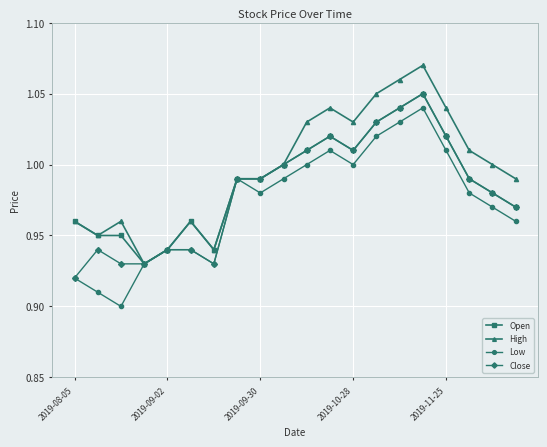

True or false: Open has more than 1 points higher than both neighbors.

True